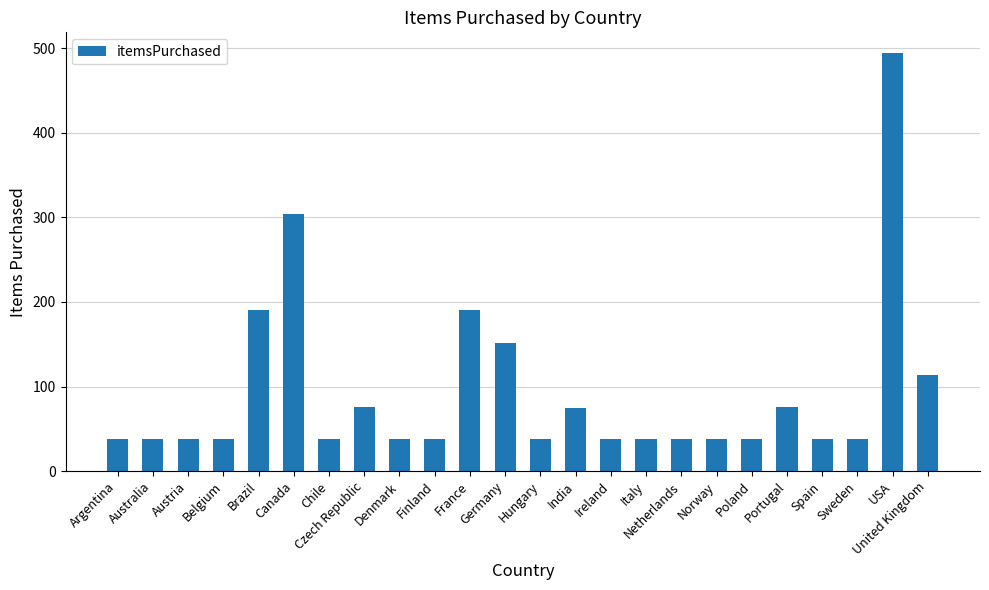

What is the minimum value shown in the chart?

38